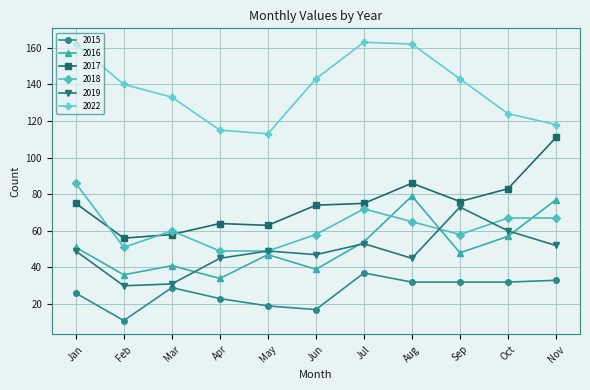

What is the lowest value of the 2016 series?

34